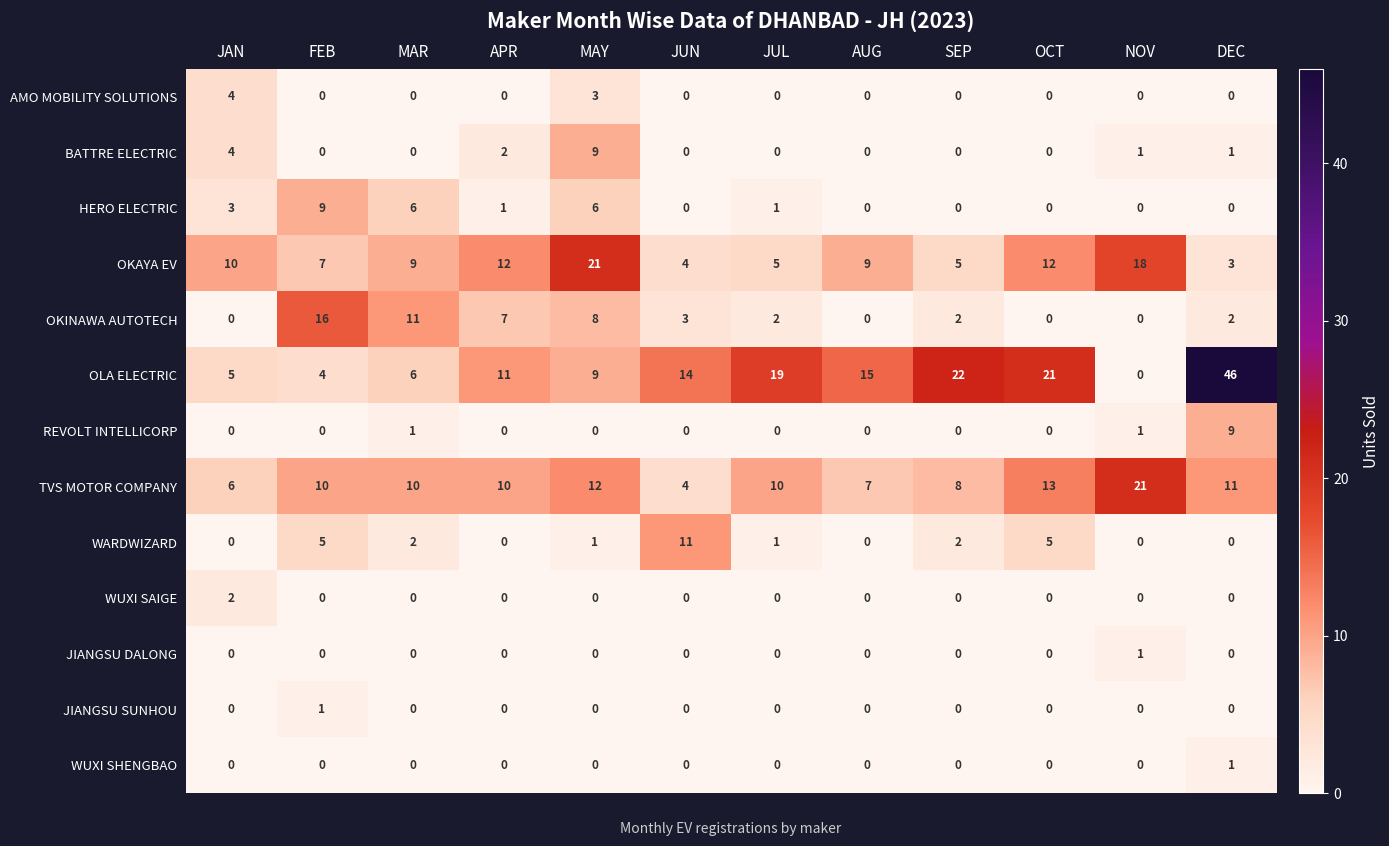

Between APR and JUN, which series saw the biggest shift?

WARDWIZARD